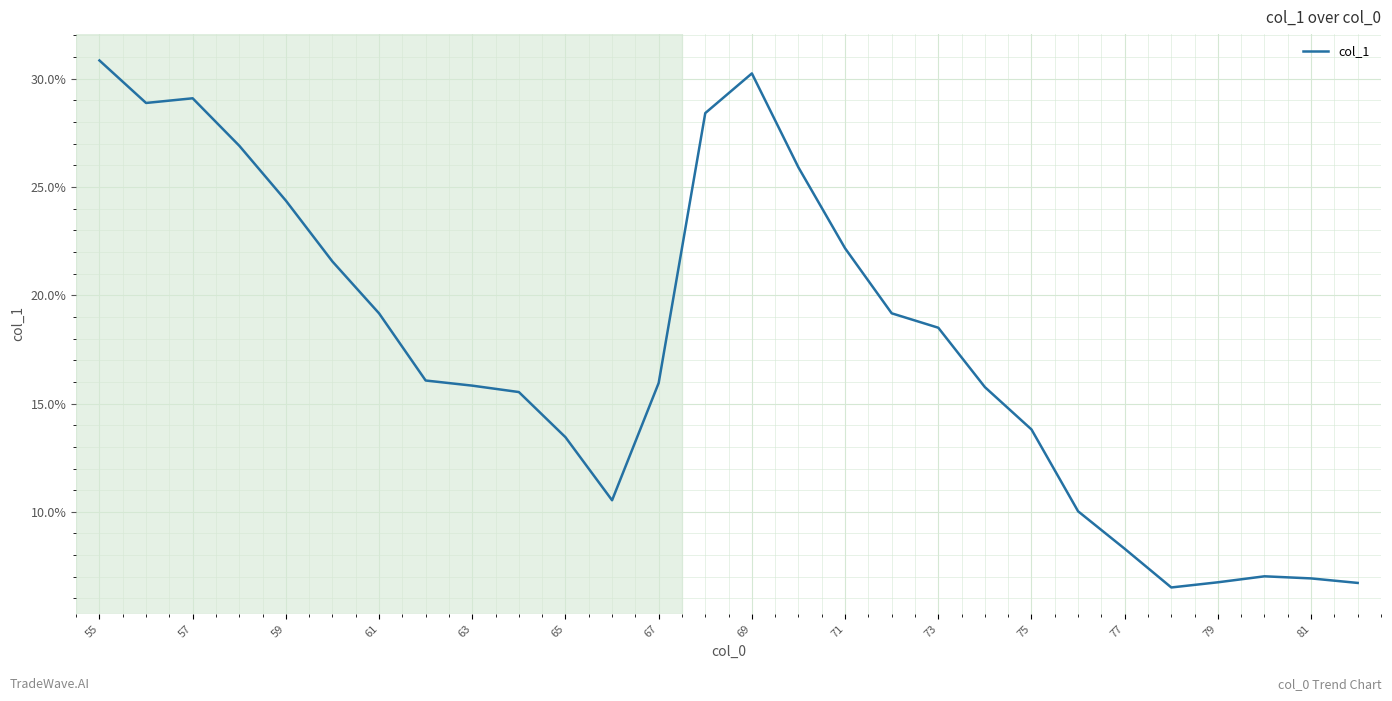

What is the minimum value shown in the chart?

6.5